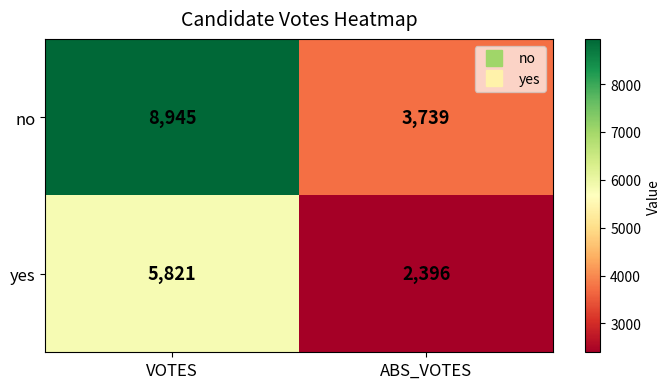

How many series are shown in this chart?

2